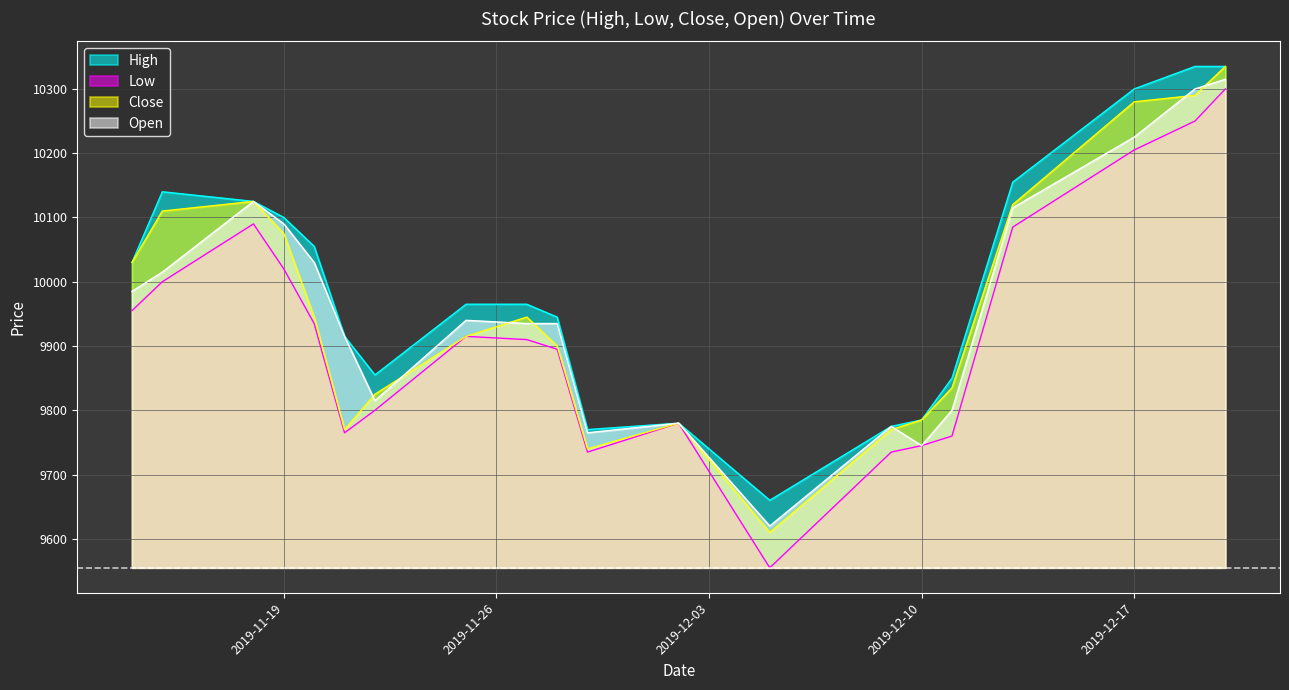

What is the average value of the Open series?

9961